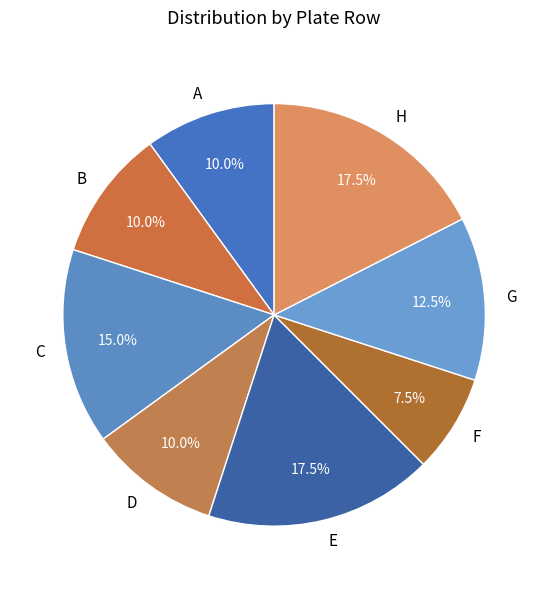

Which category has the smallest portion of the pie?

F